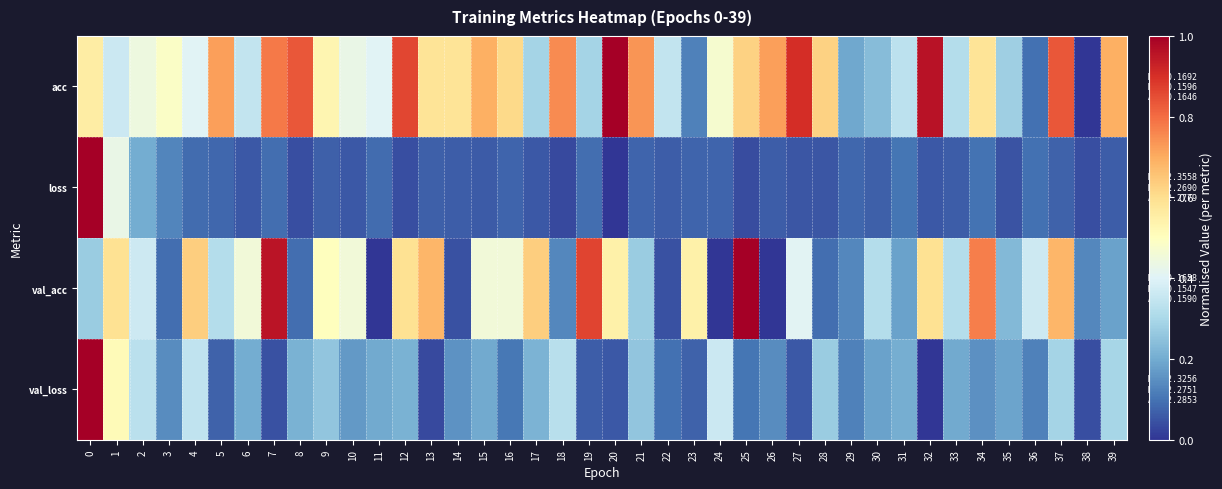

Which series has the largest total across all categories?

acc